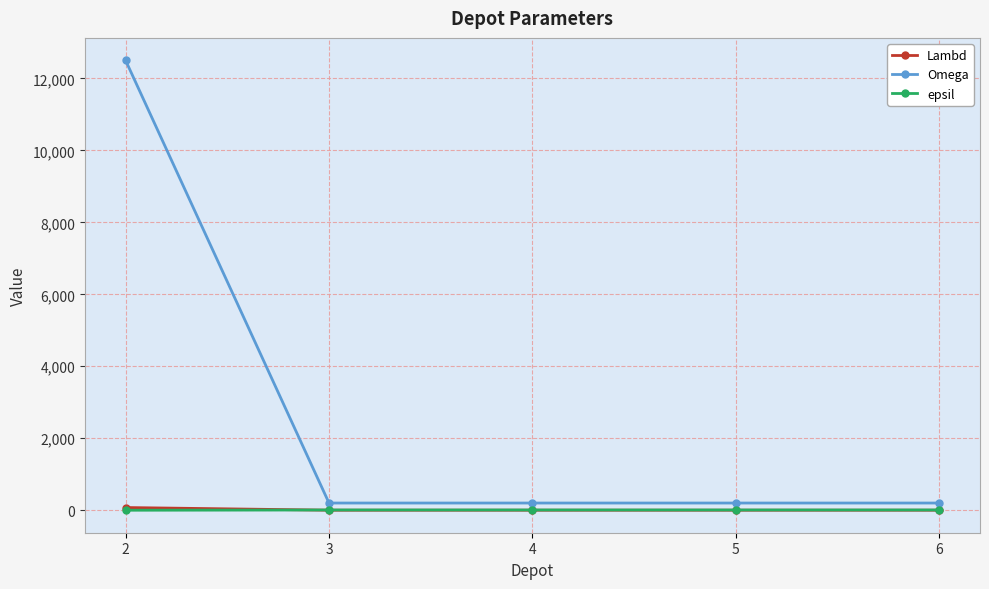

Is the value of epsil at 5 greater than the value of Omega at 6?

No